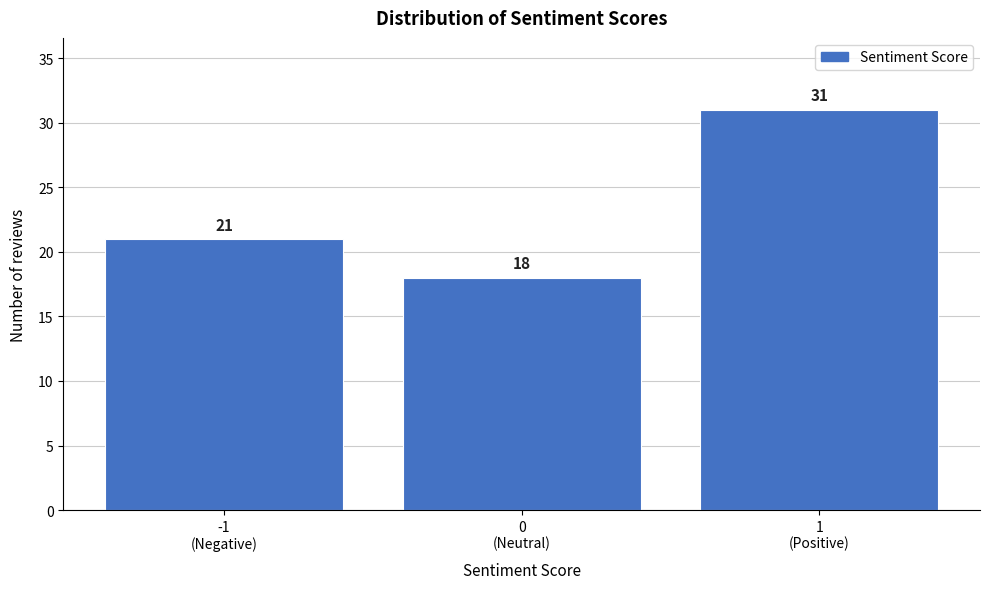

Reading right to left, what are all the values shown in this chart?

31	18	21